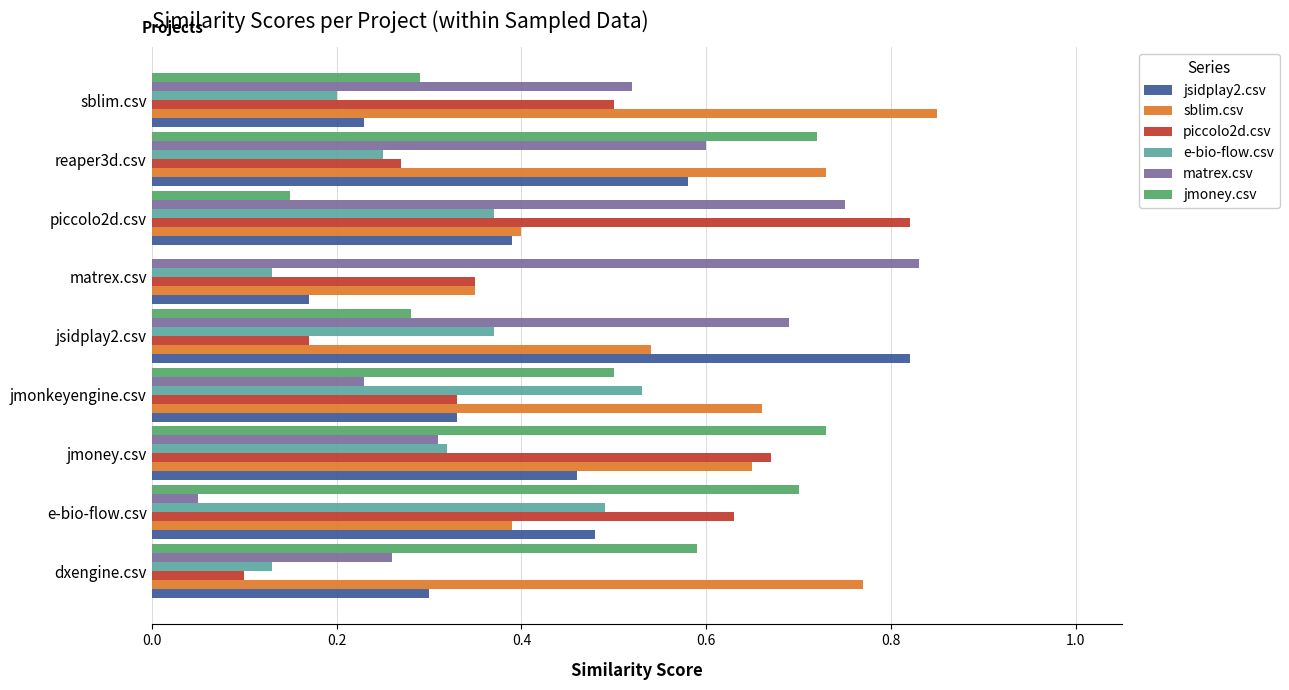

Which series has the largest total across all categories?

sblim.csv